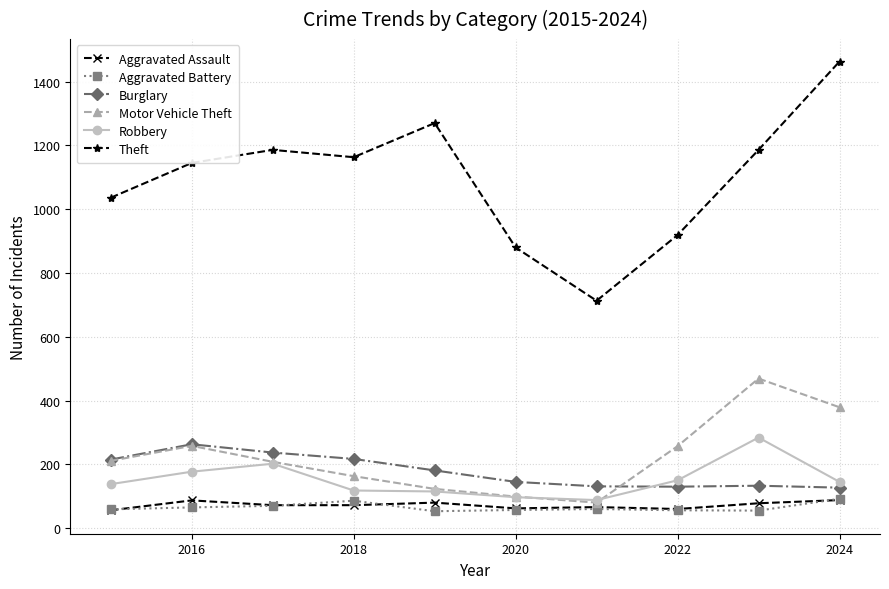

Which series has the widest spread of values?

Theft